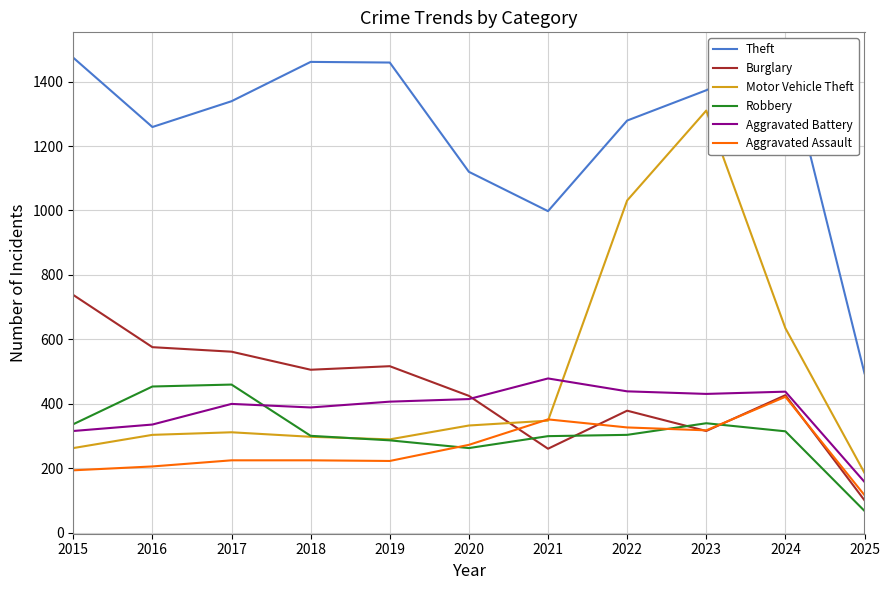

Which series has the largest range (max minus min)?

Motor Vehicle Theft